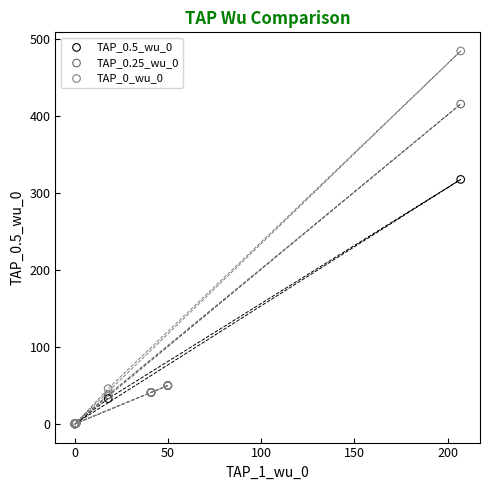

What are all the series names shown in the legend?

TAP_0.5_wu_0, TAP_0.25_wu_0, TAP_0_wu_0